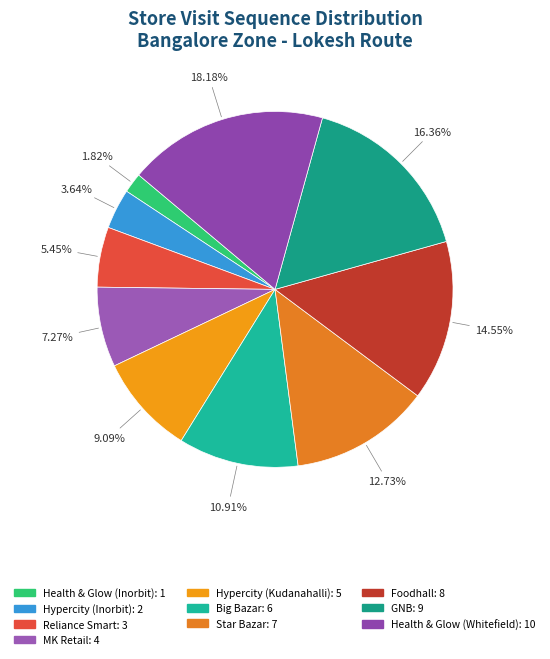

Is there any slice that represents more than half of the pie?

No